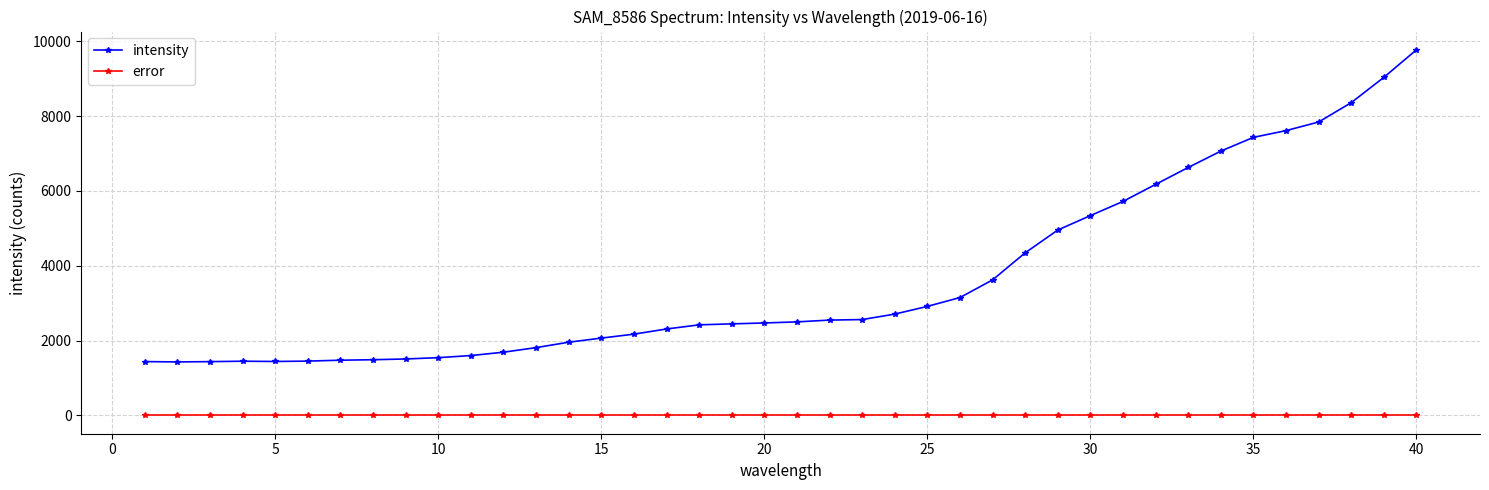

Rank the series by their maximum value, from highest to lowest.

intensity, error